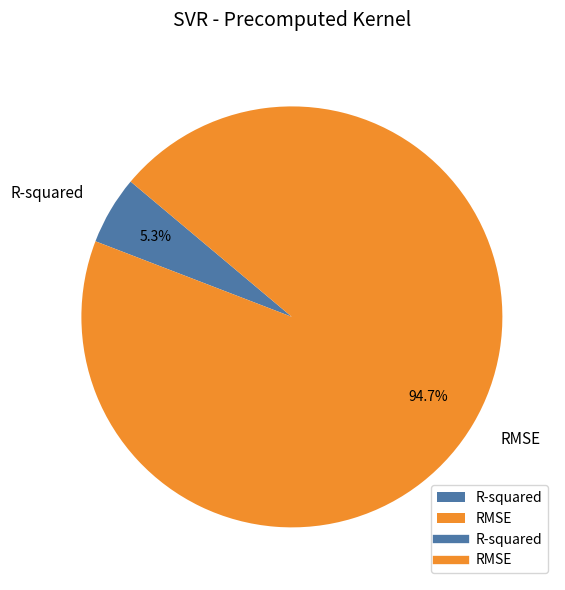

Does RMSE represent more than half of the total?

Yes